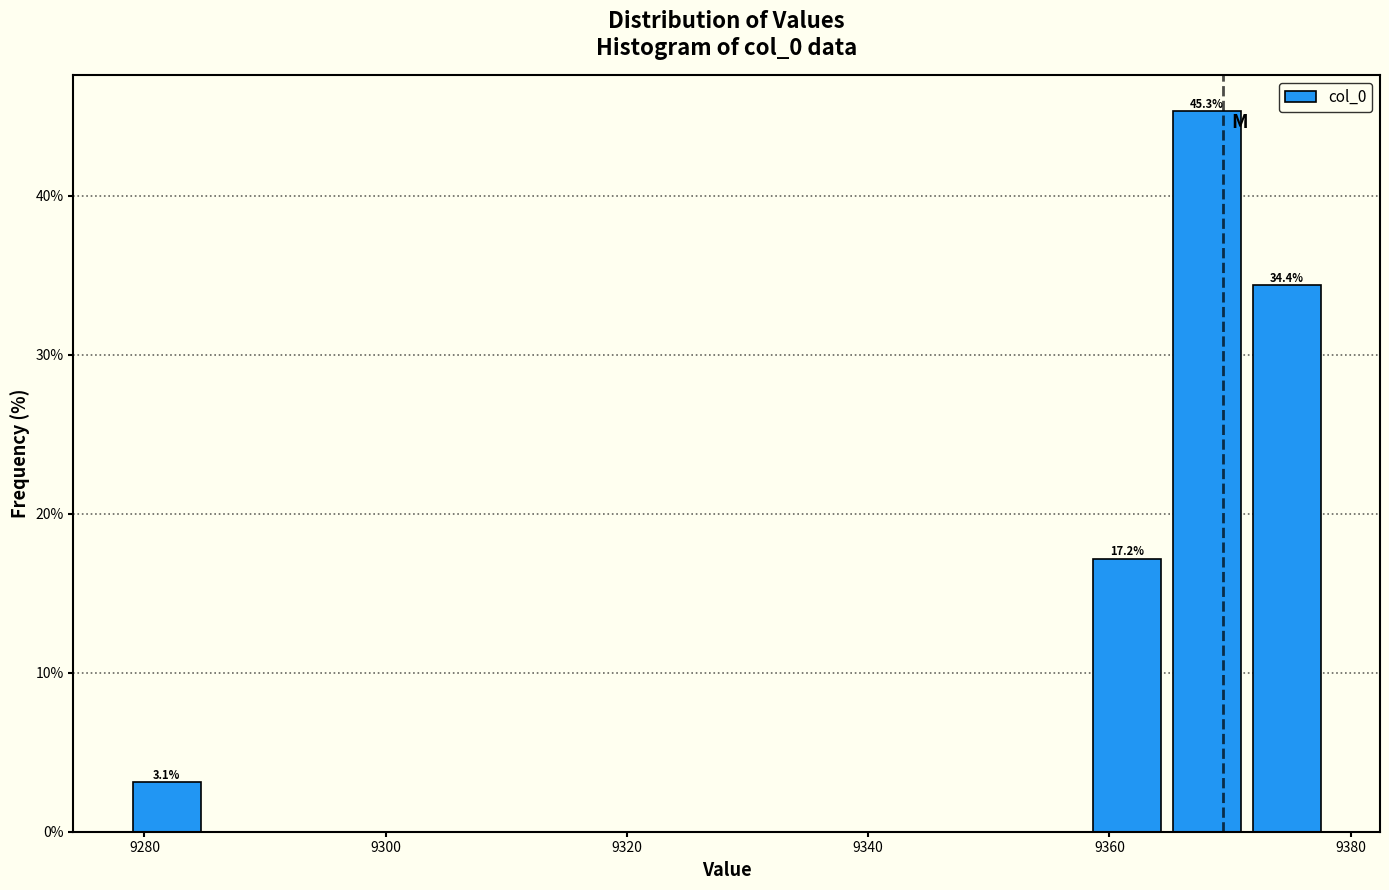

Read against the x-axis, roughly where is the centre of the tallest bar?

9368